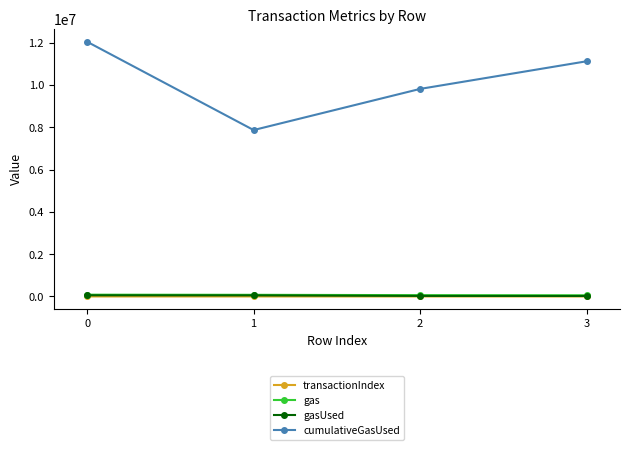

True or false: gasUsed and gas cross at least once.

False